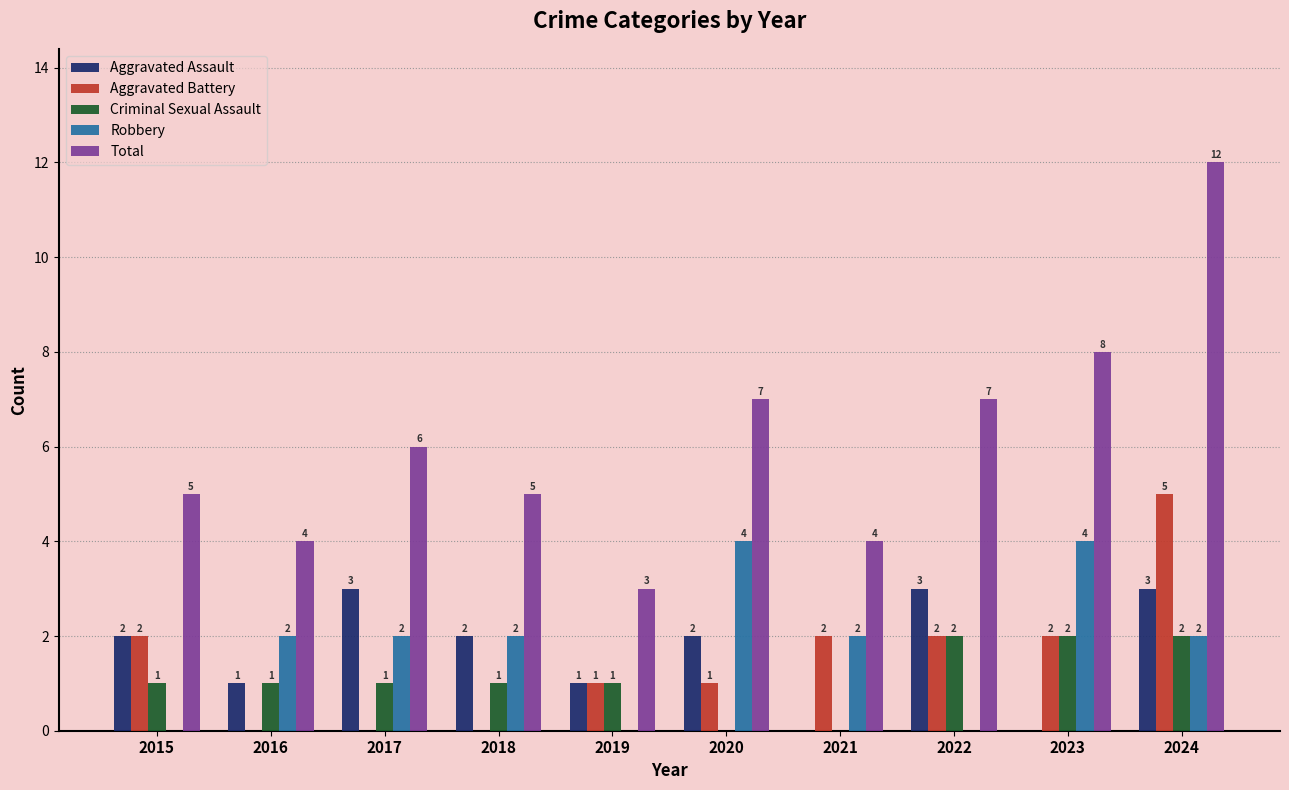

Which series has the widest spread of values?

Total